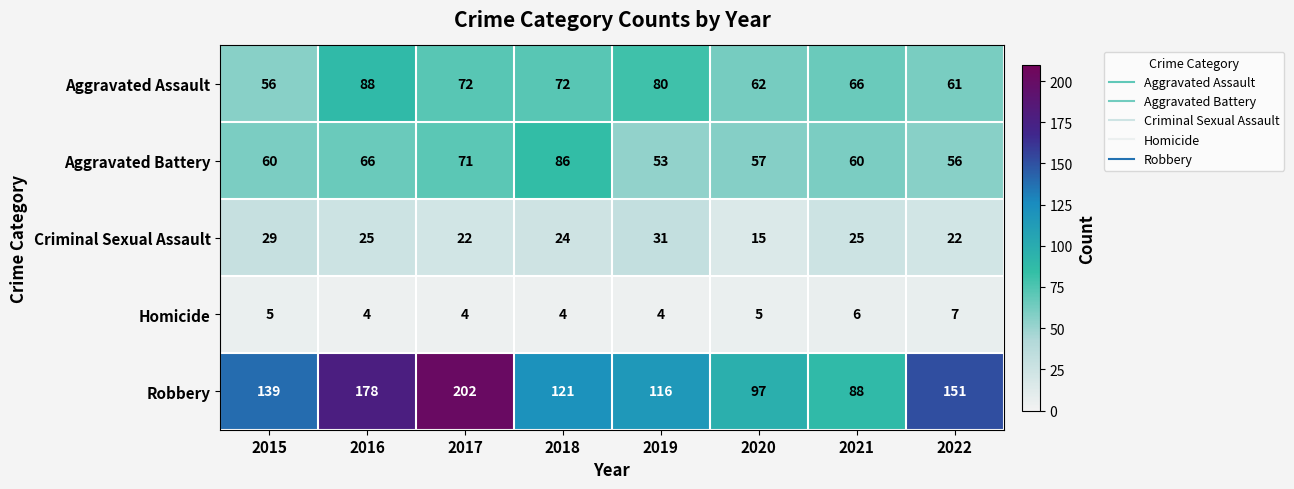

True or false: Robbery has a value of 116 at 2019.

True